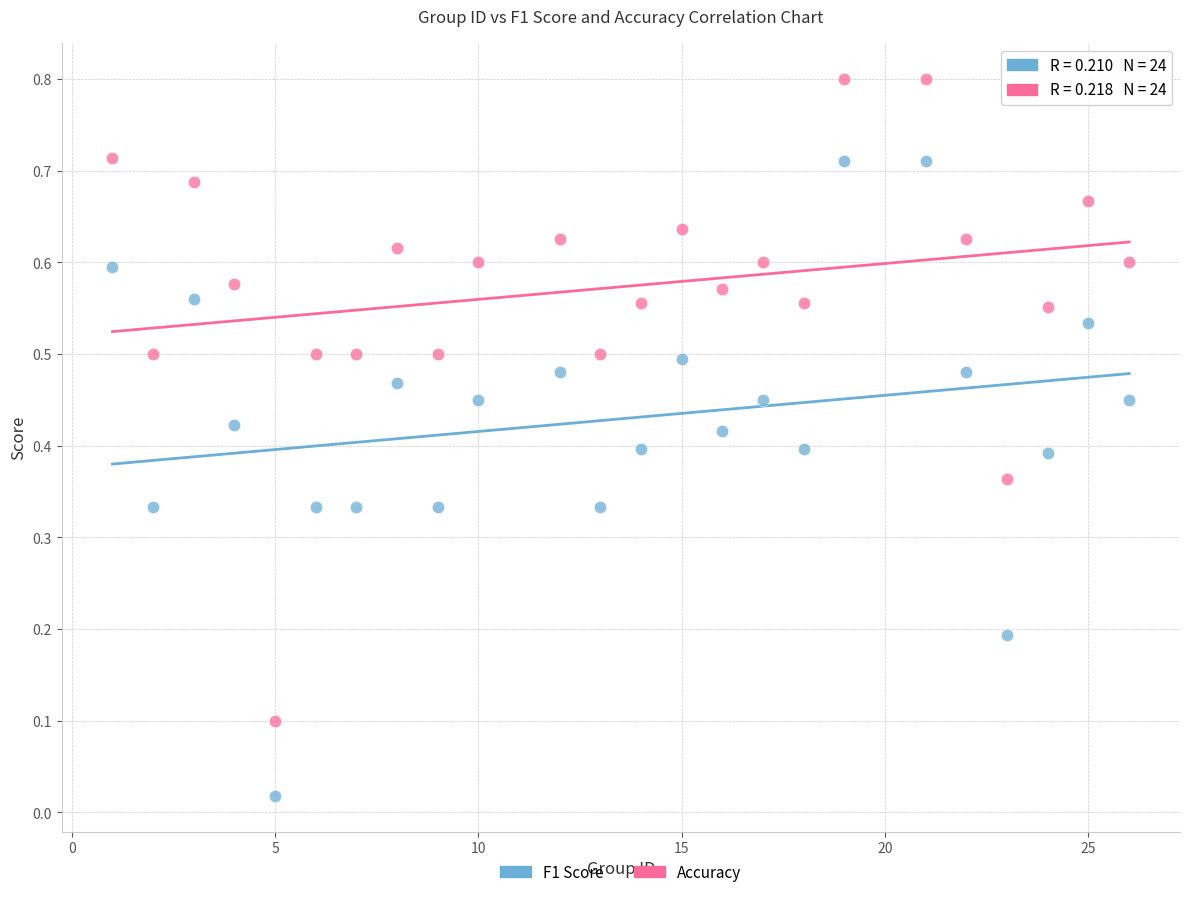

Which series reaches the minimum Y coordinate?

F1 Score